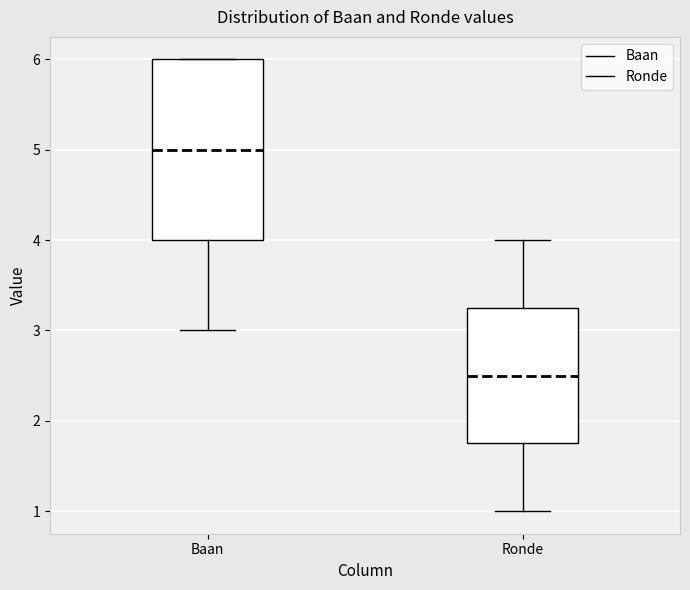

Which box has the lowest median line?

Ronde